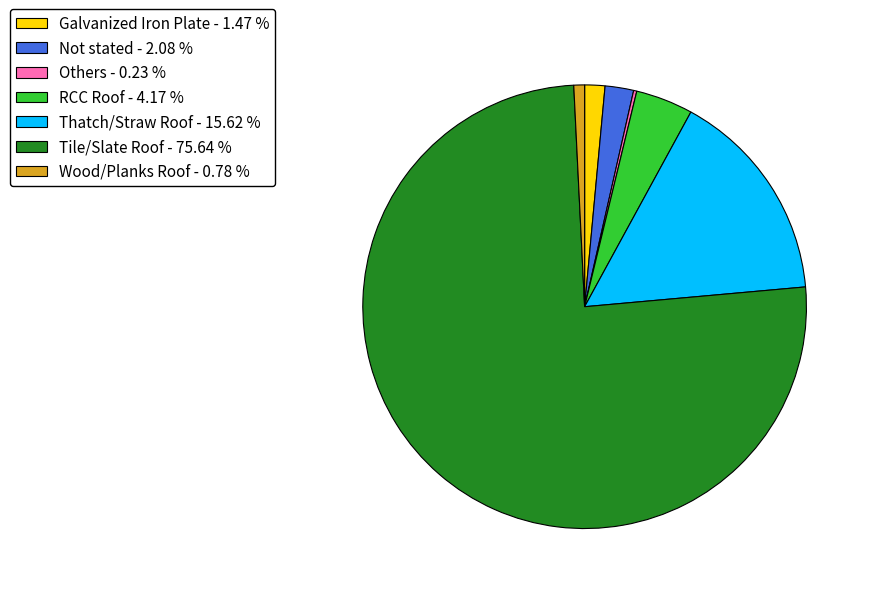

True or false: Galvanized Iron Plate accounts for 15% of the total.

False